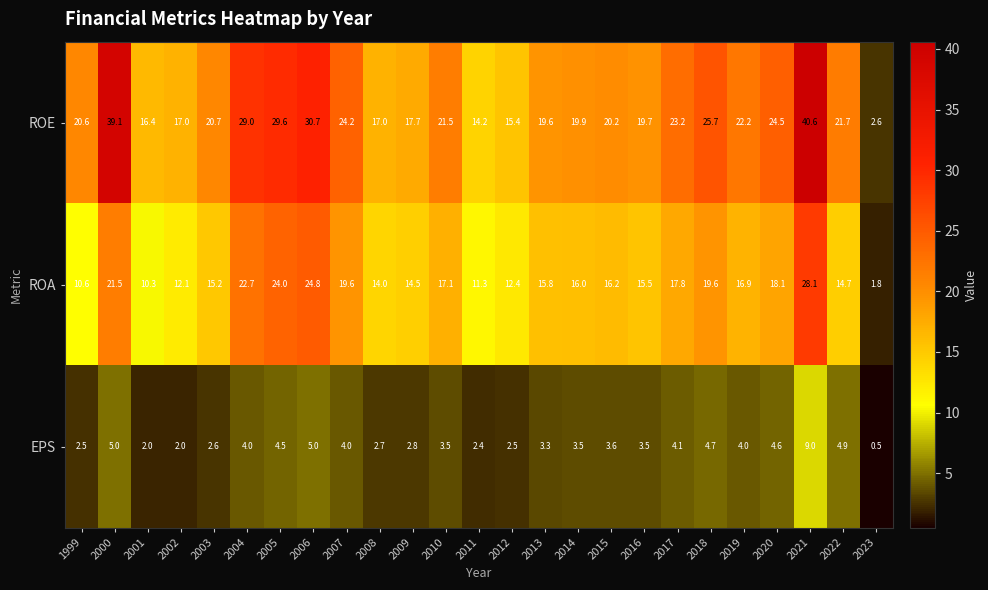

What is the average value of the ROA series?

16.4